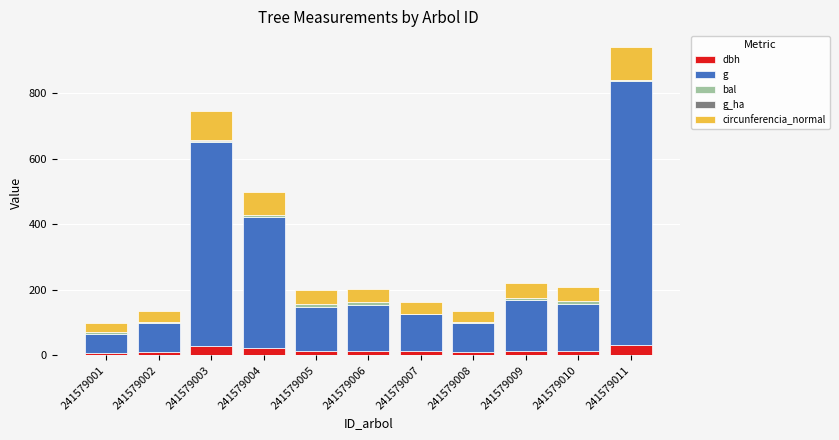

Is it true that dbh equals 14.0 at 241579009?

True